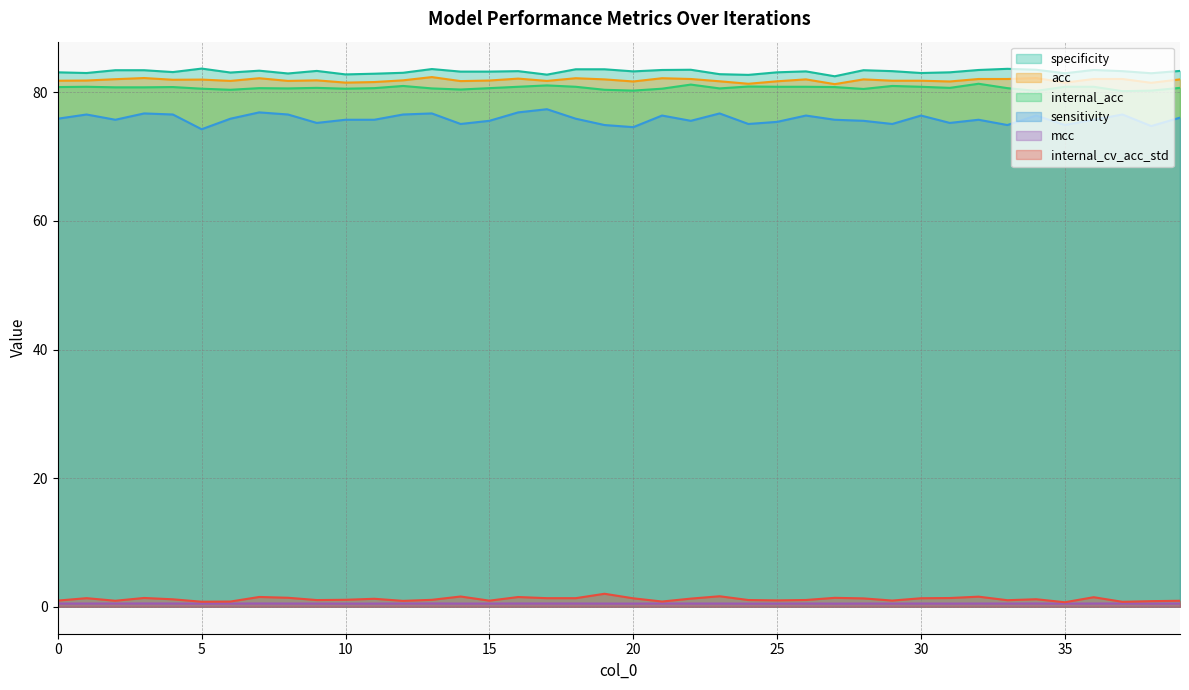

Which category has the lowest value in the internal_acc series?

37